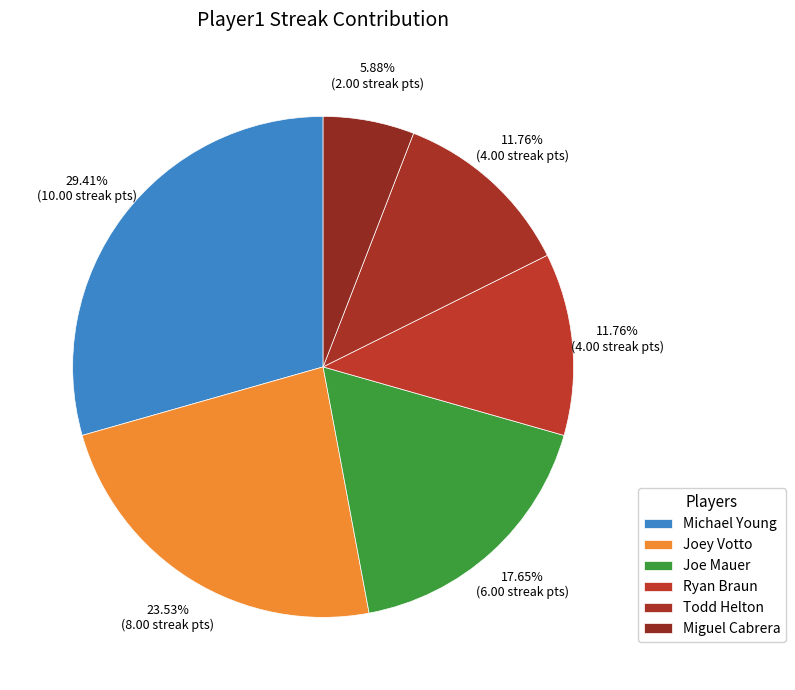

Count the number of slices in the pie.

6